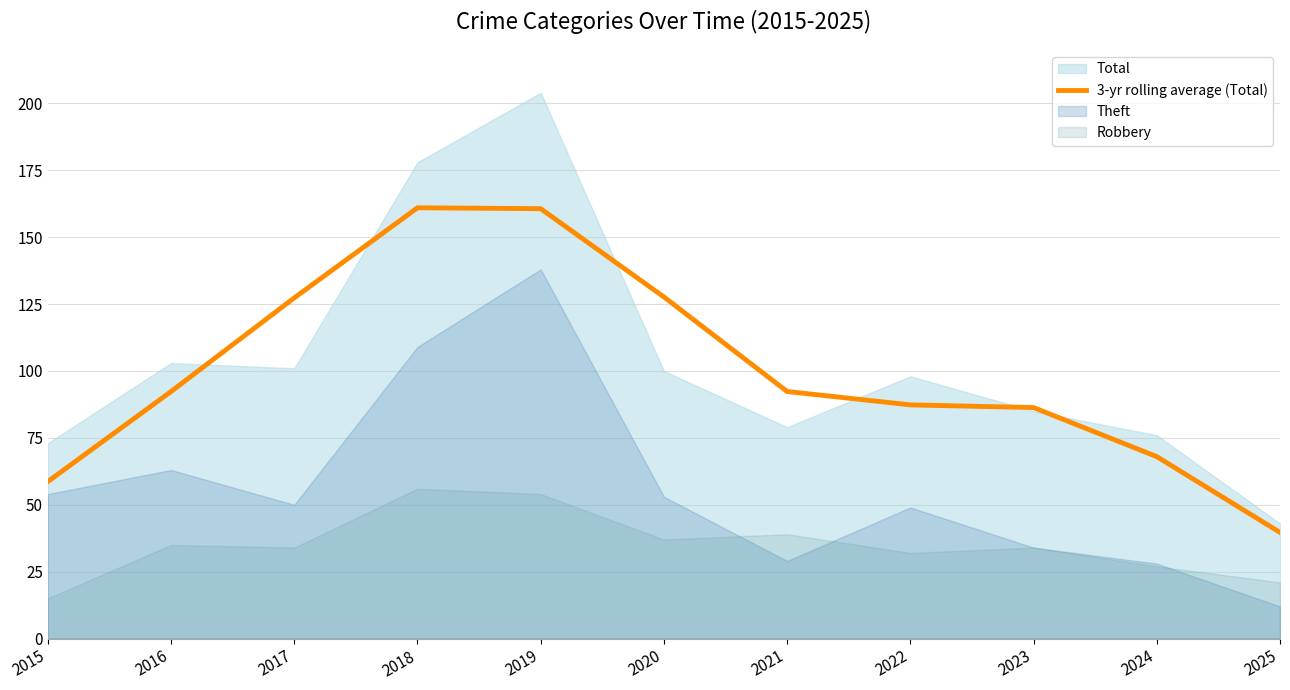

Is it true that 3-yr rolling average (Total) equals 58.7 at 2015?

True